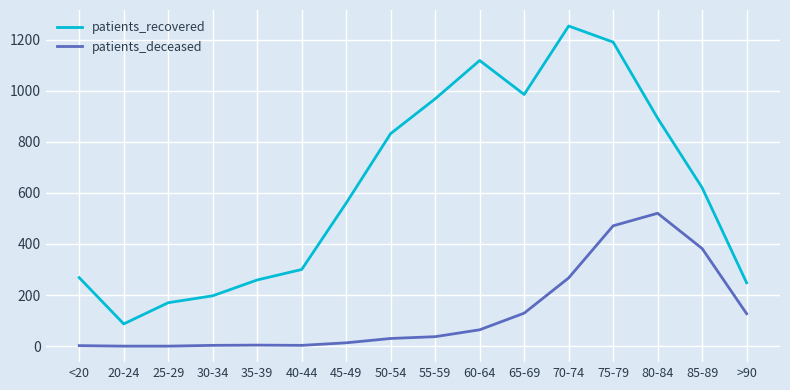

What is the sum of the patients_recovered values at <20 and >90?

516